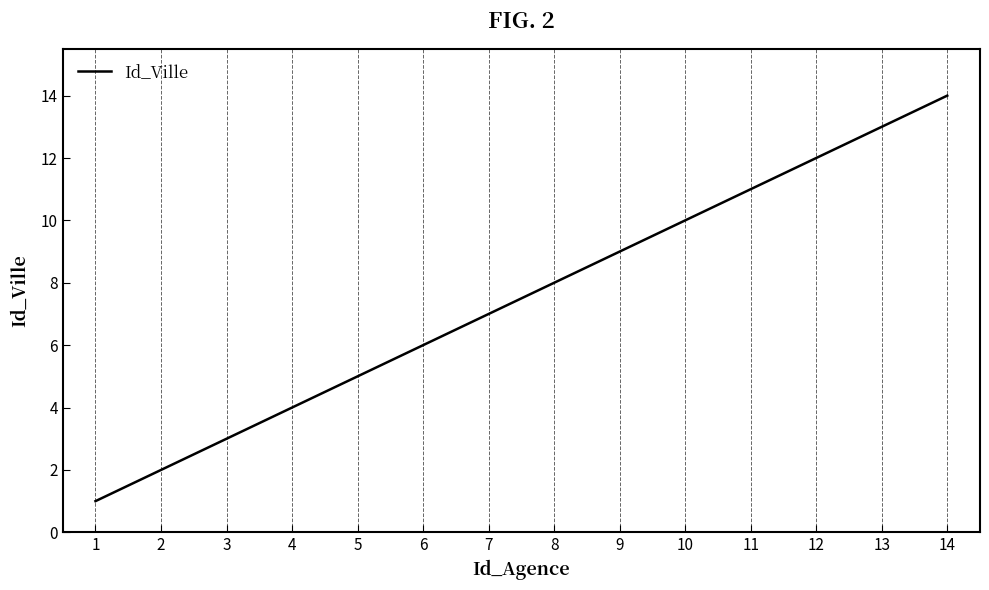

What is the change in value from 6 to 13?

+7